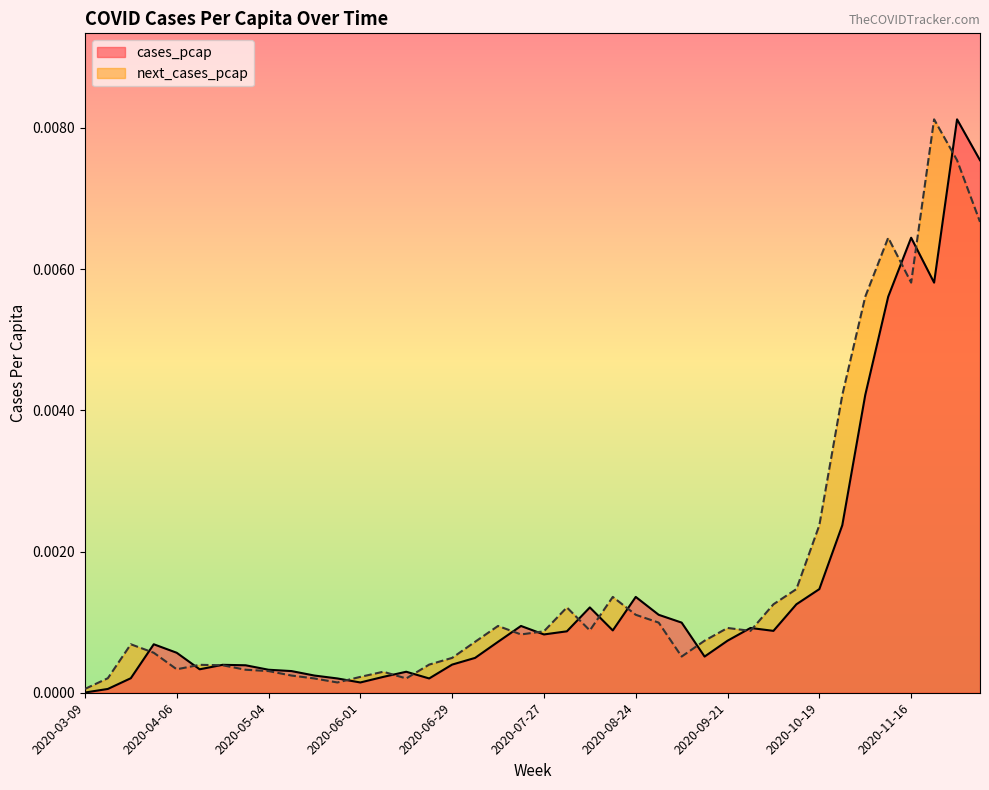

Rank the series at 2020-10-19 from highest to lowest value.

next_cases_pcap, cases_pcap